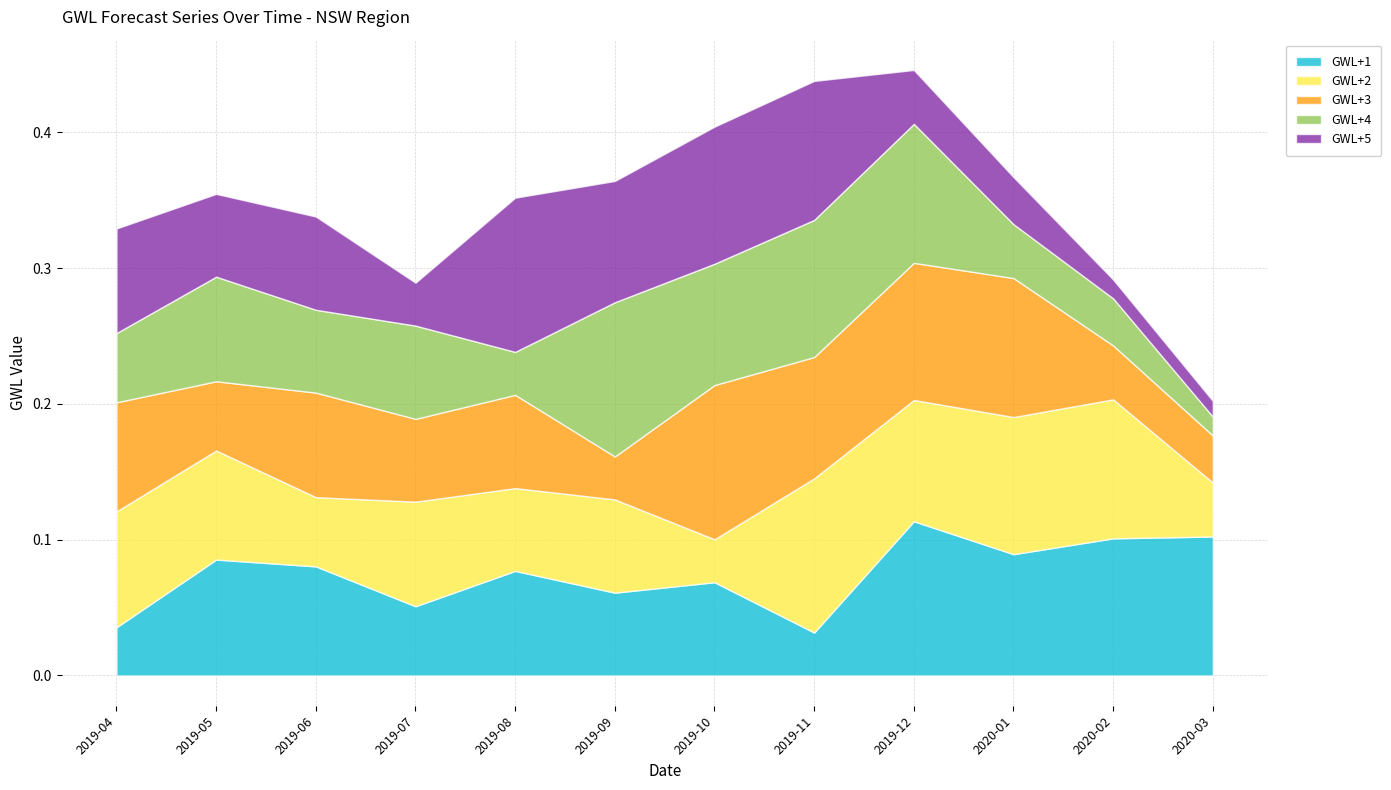

What is the label of the 1st point from the right?

2020-03